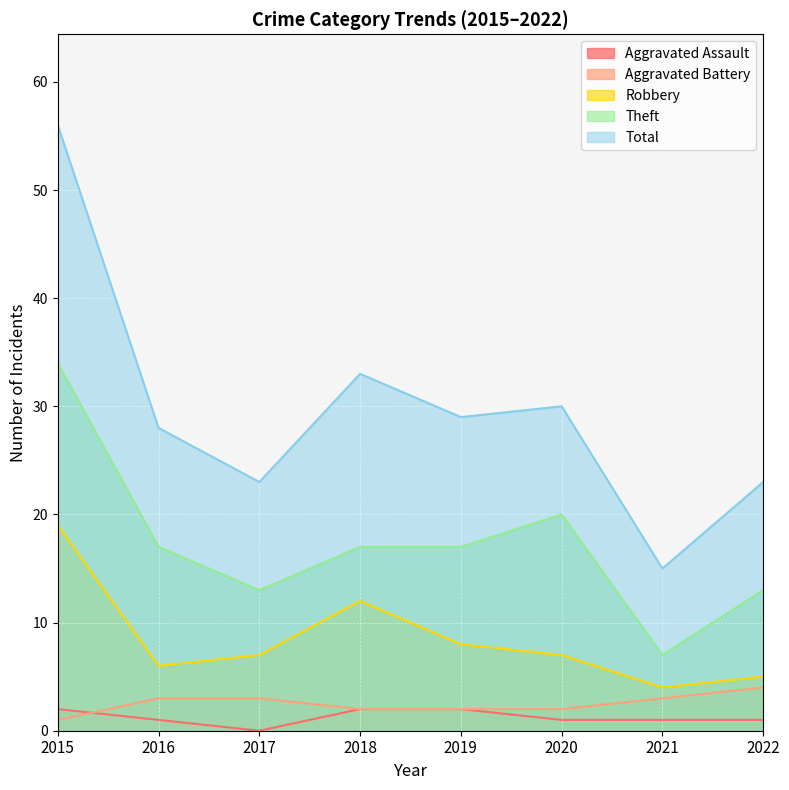

What value does the Total series have at 2021?

15